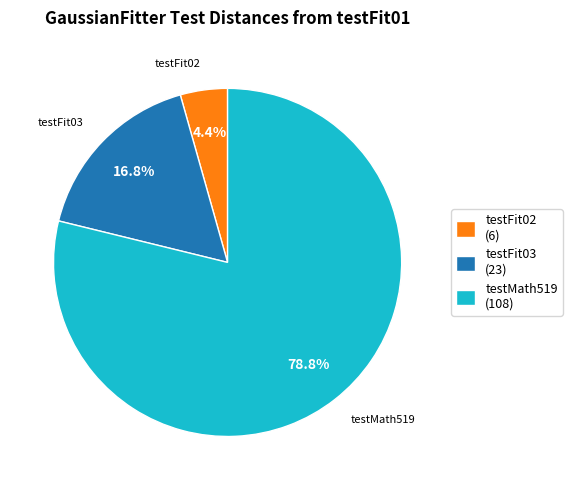

Which slice represents more than half of the pie?

testMath519 (108)